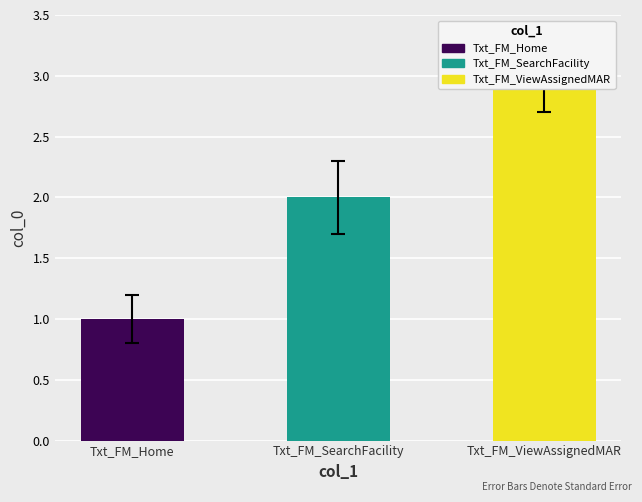

Is it true that the value at Txt_FM_ViewAssignedMAR is 5?

False